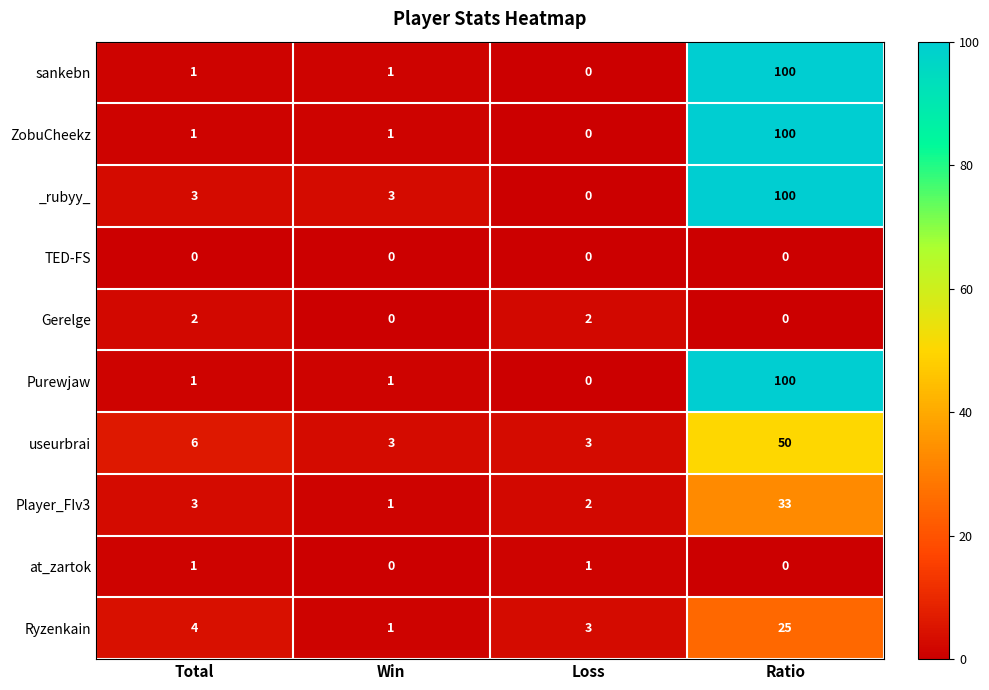

At which category is the sum across all series the highest?

Ratio